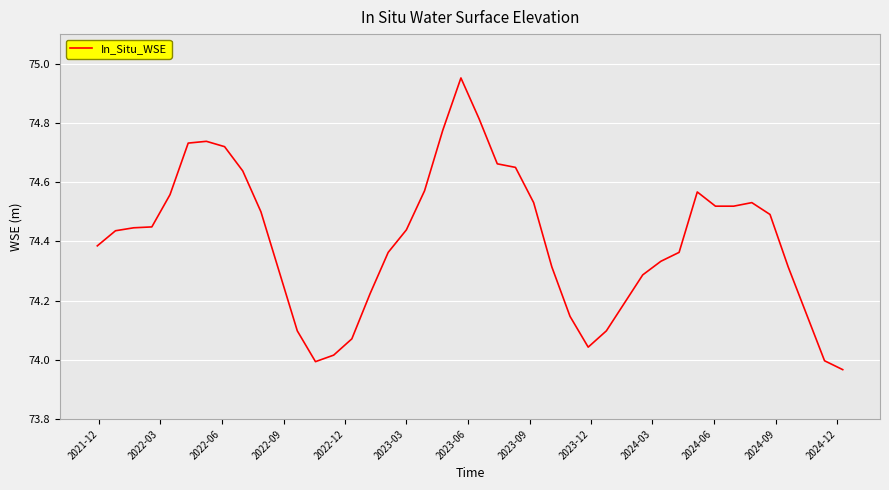

What is the difference between the maximum and minimum values?

1.0